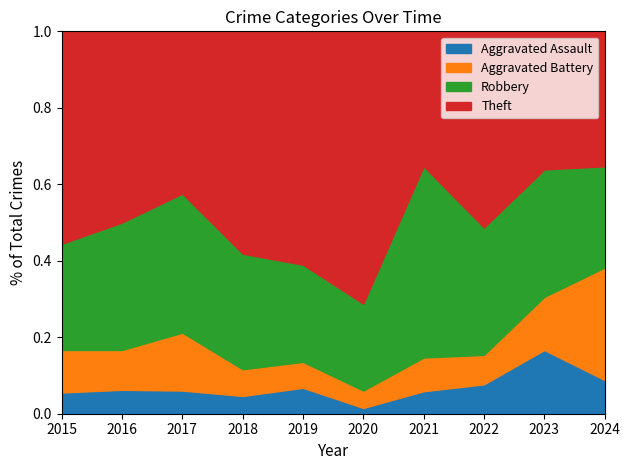

Rank the series by their maximum value, from lowest to highest.

Aggravated Assault, Aggravated Battery, Robbery, Theft